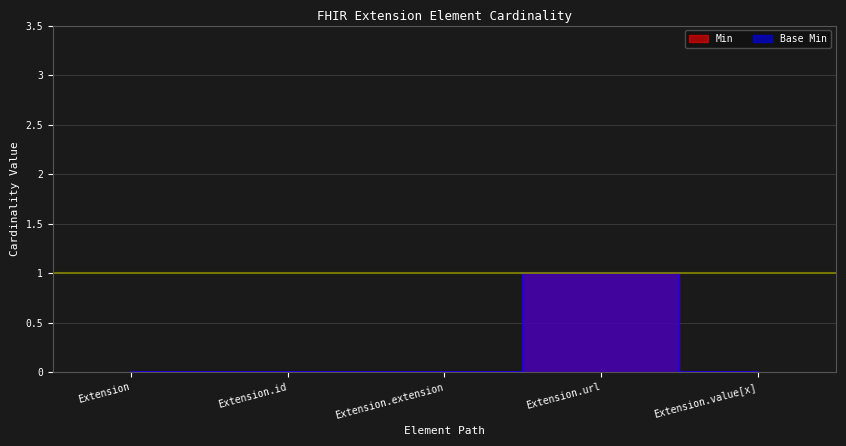

Does the chart have visible grid lines?

Yes